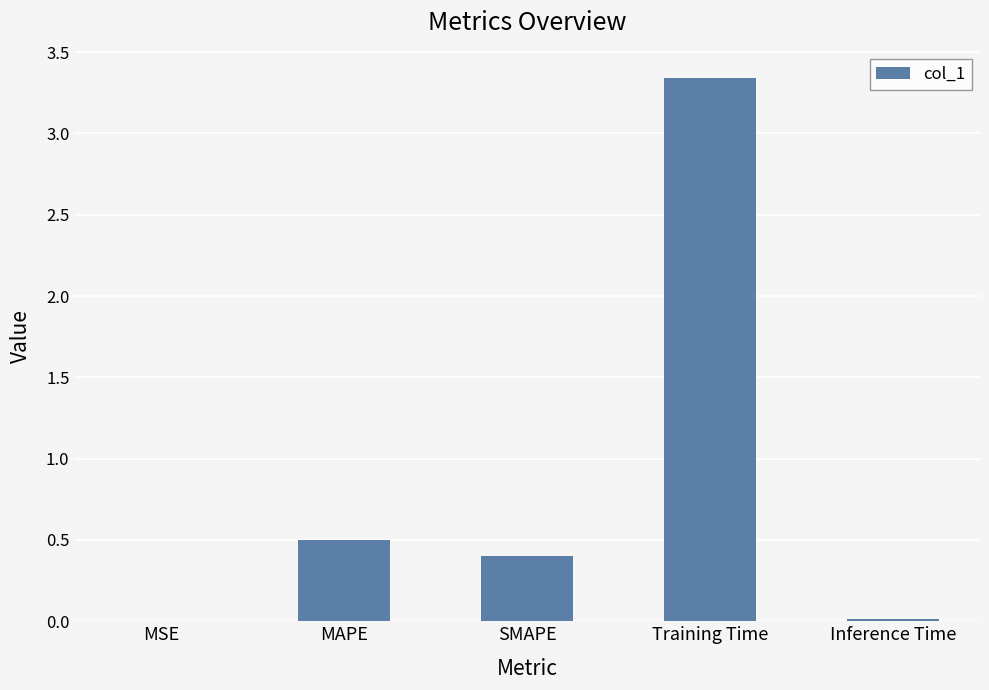

What is the sum of all values?

4.3